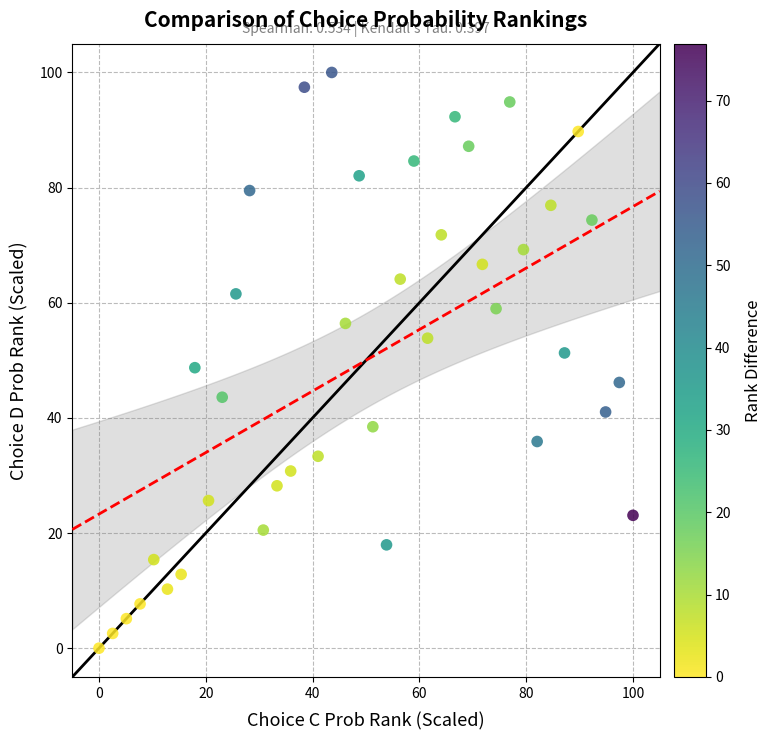

What is the range of X values (max minus min)?

100.0